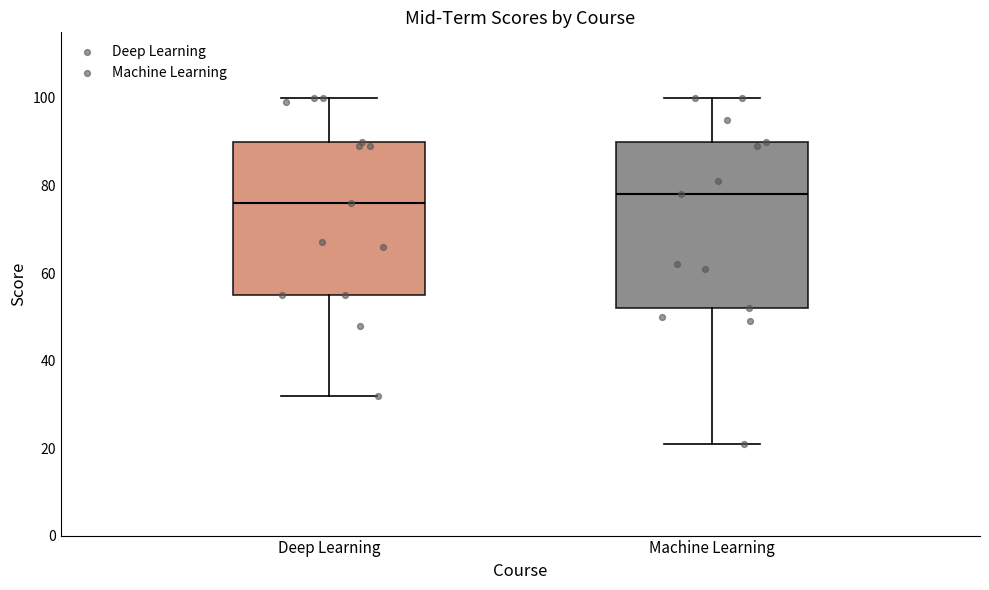

Comparing the boxes themselves (not the whiskers), which one is the tallest?

Machine Learning